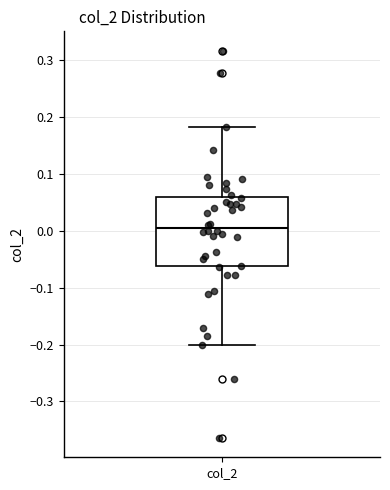

Where does the lower whisker of the box for col_2 end on the y-axis? The values are not printed on the chart, so give them approximately, as read against the axis.

-0.20